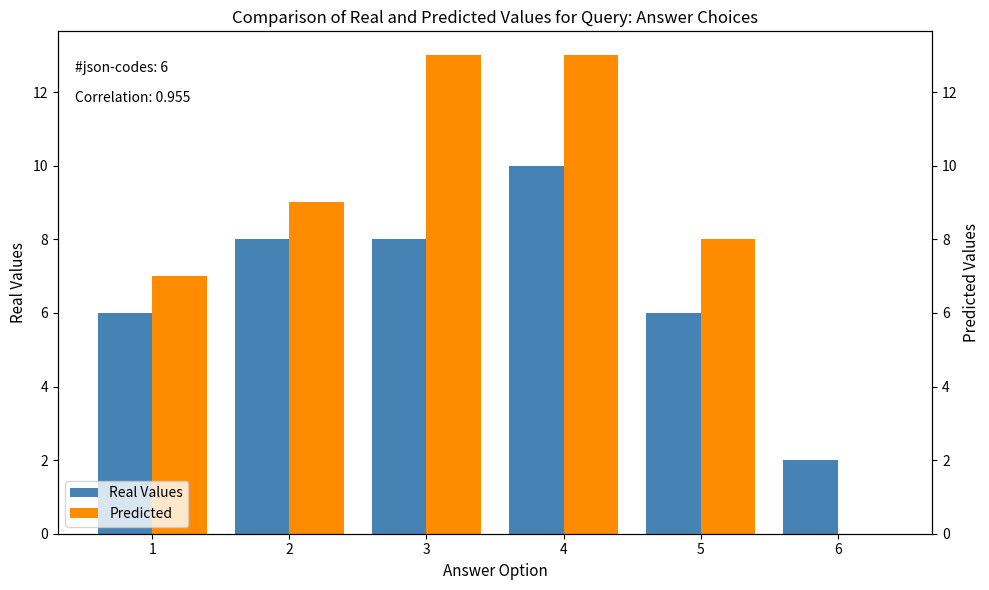

What is the total value across all series at 6?

2